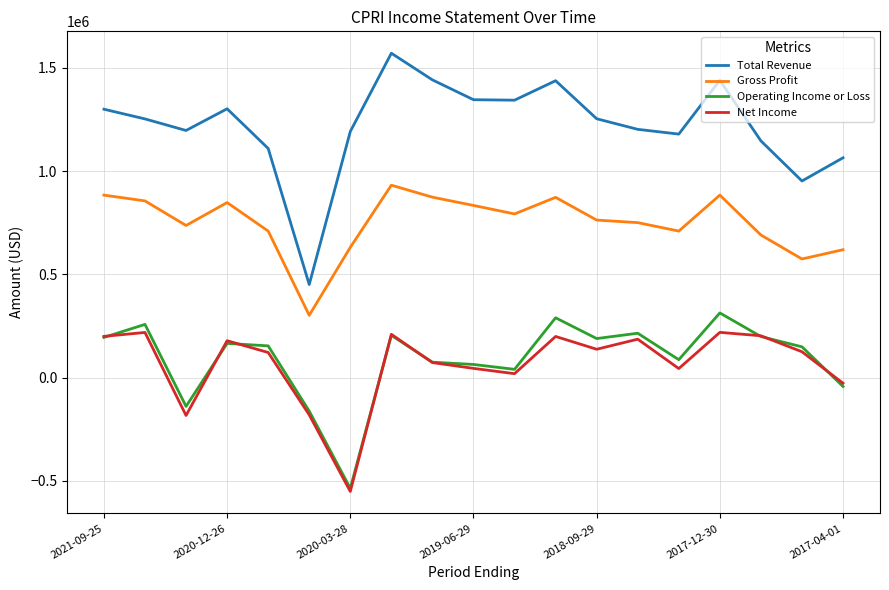

True or false: Total Revenue and Net Income cross at least once.

False